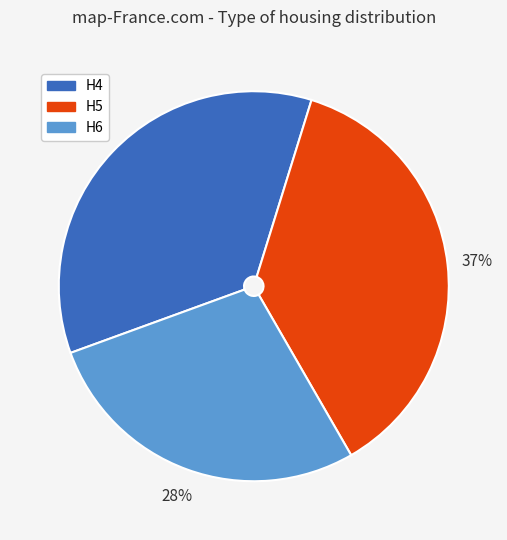

Does any single category account for the majority?

No